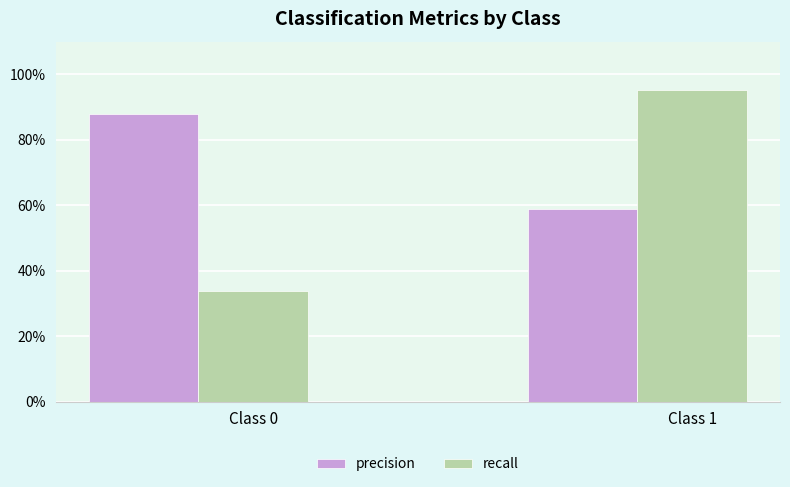

What is the sum of all recall values?

1.3